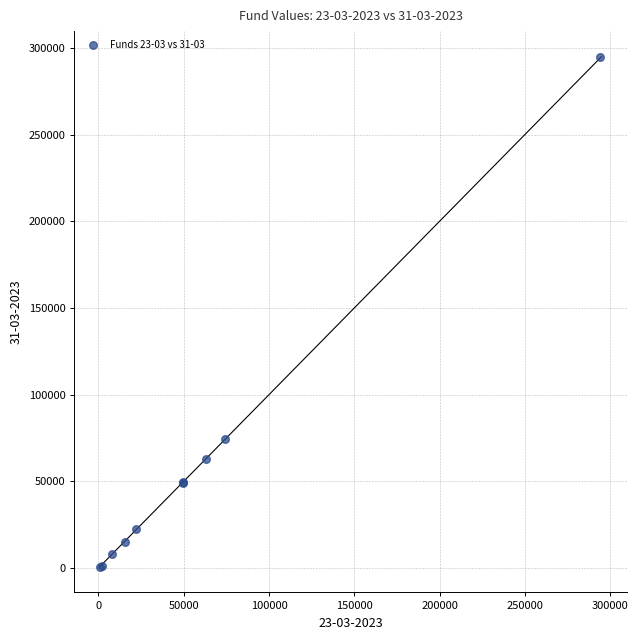

What Y value in the scatter plot is closest to 147815?

74191.3